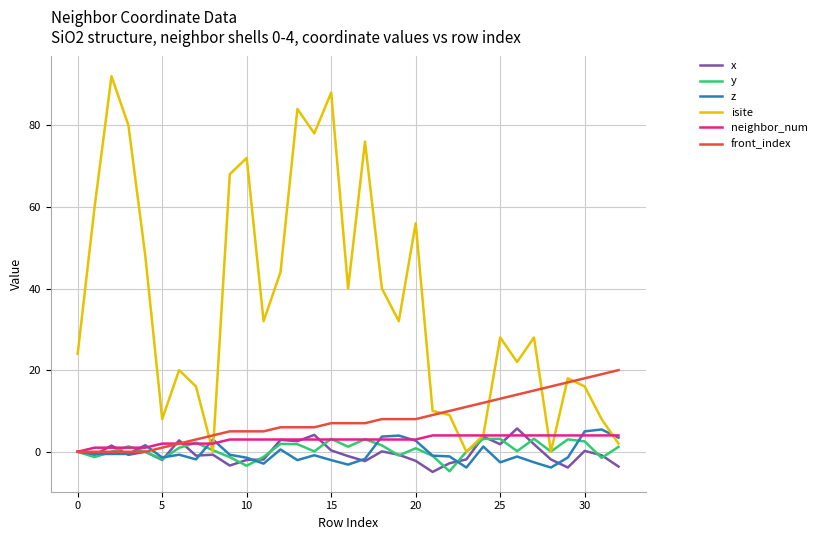

Count the number of categories in the chart.

33